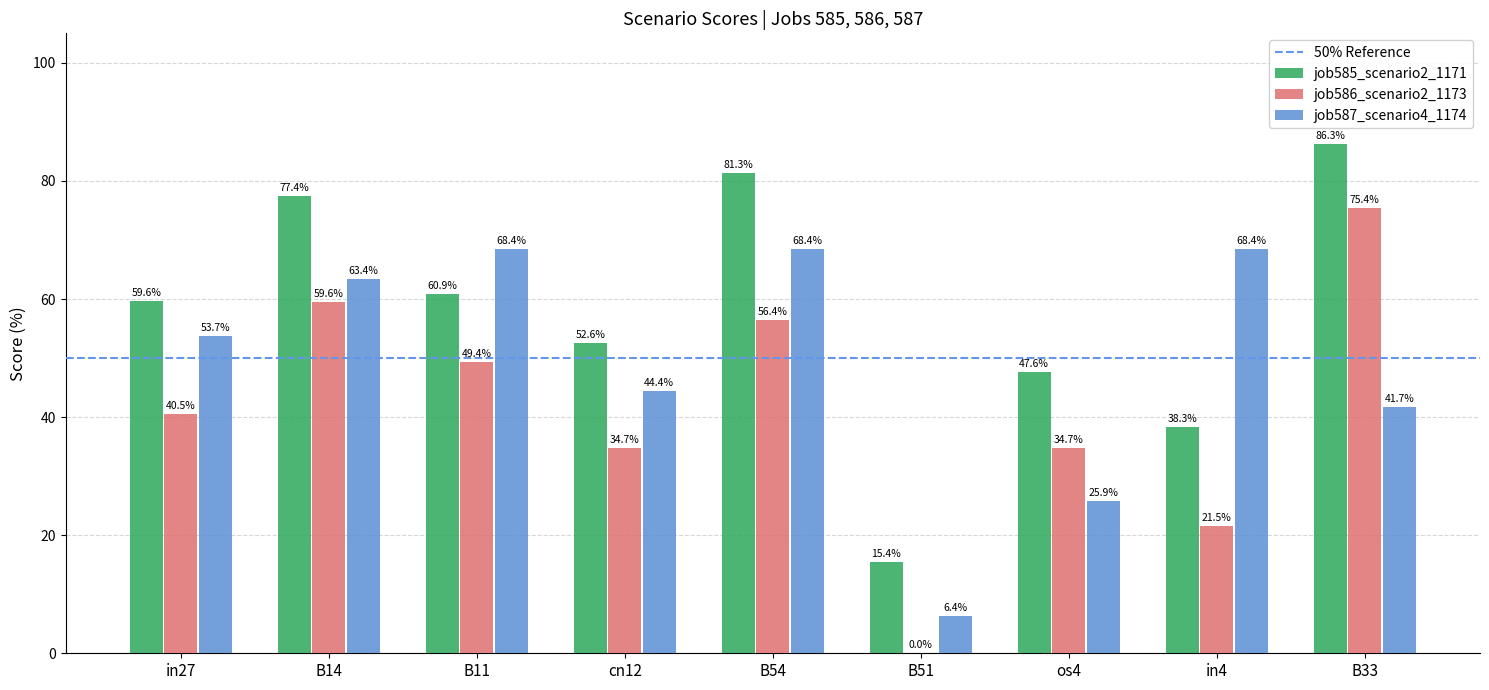

Which series changed the most between B54 and B51?

job585_scenario2_1171